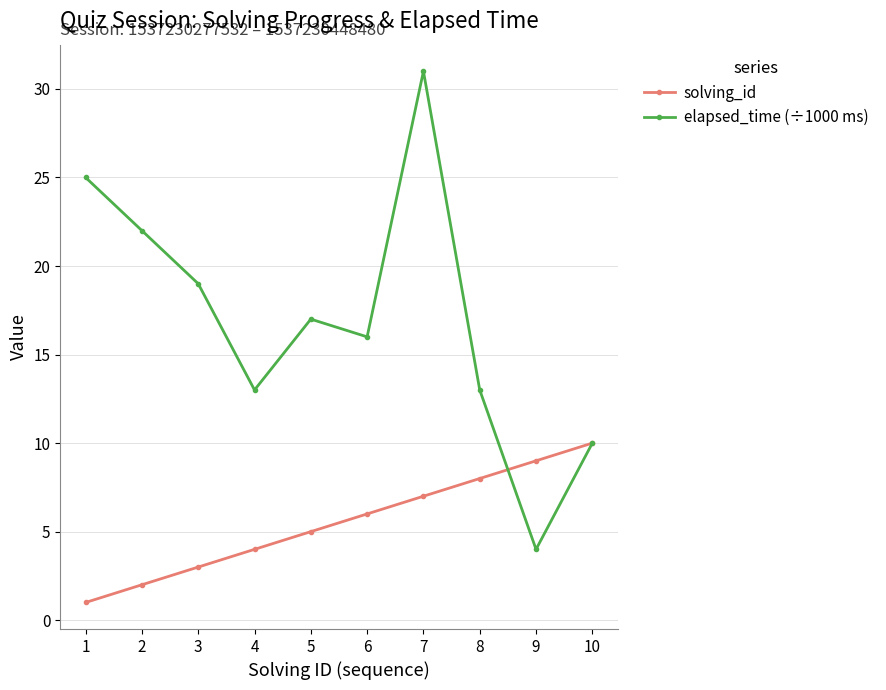

True or false: solving_id has more than 1 interior local peaks.

False